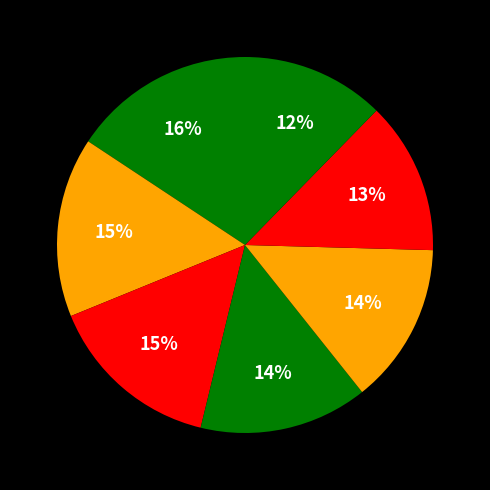

Is there a majority slice in this chart?

No